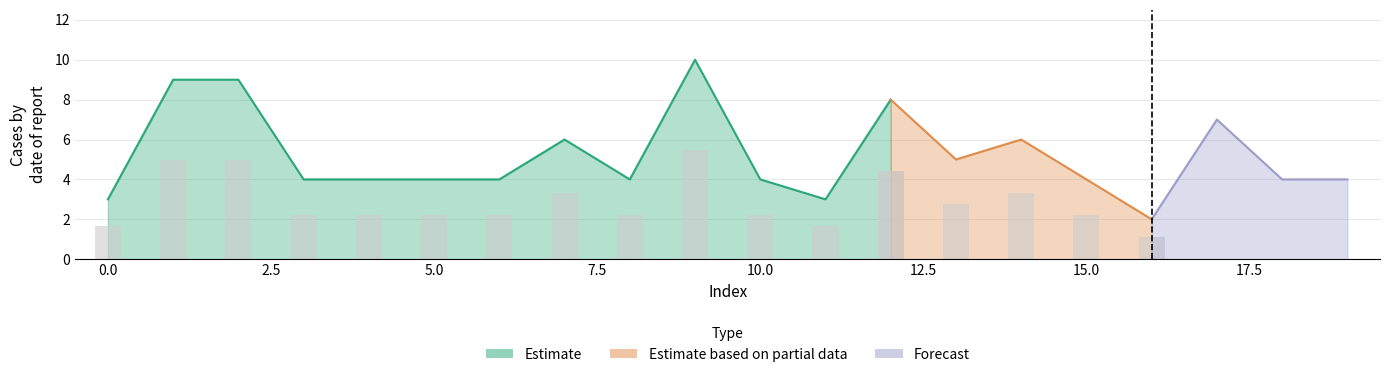

List the labels in order of value, largest first.

9, 1, 2, 12, 17, 7, 14, 13, 3, 4, 5, 6, 8, 10, 15, 18, 19, 0, 11, 16